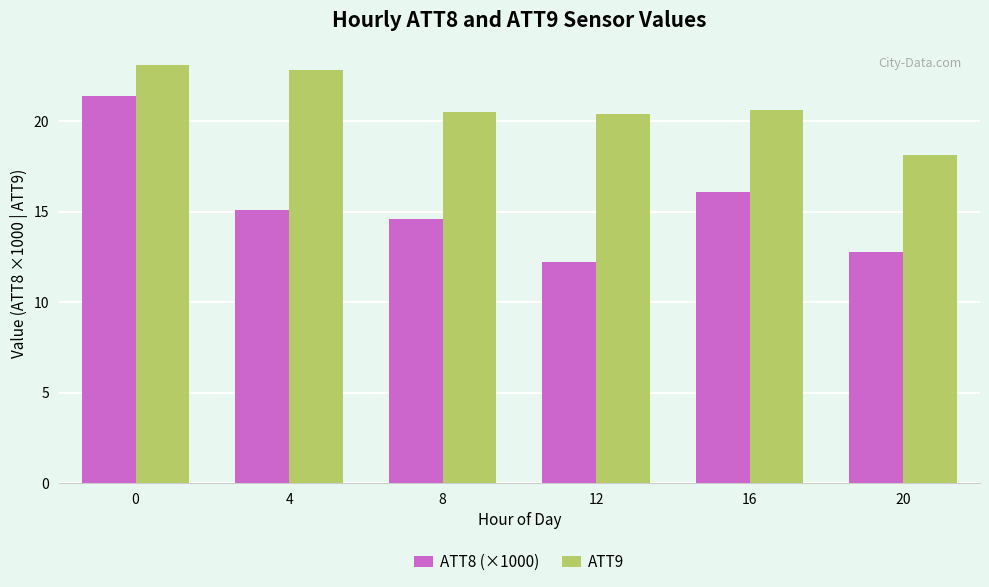

How many bars are there in total?

12